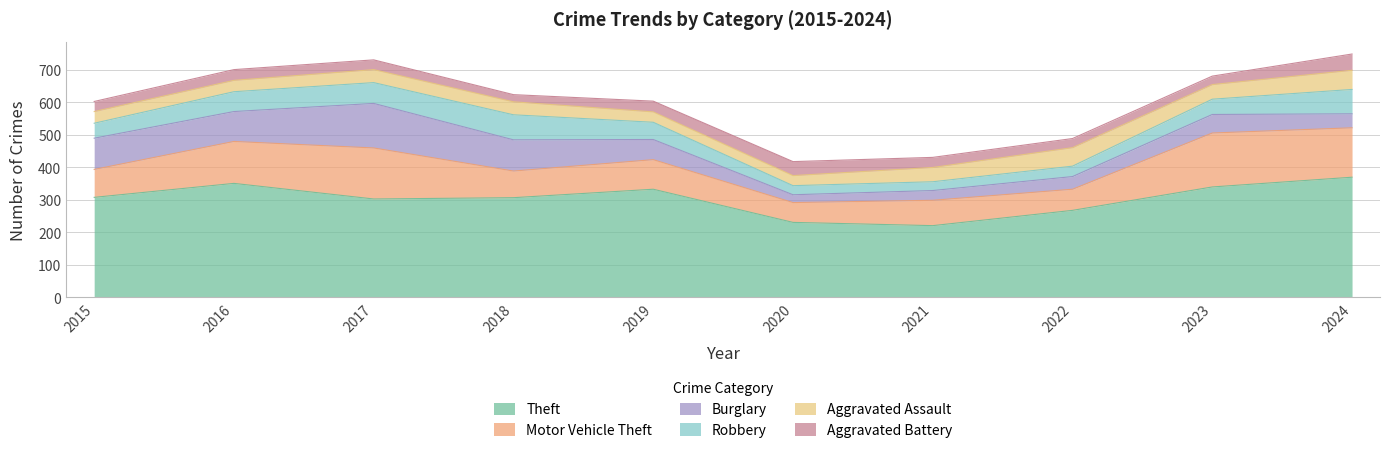

True or false: Aggravated Battery has more than 2 interior local peaks.

False